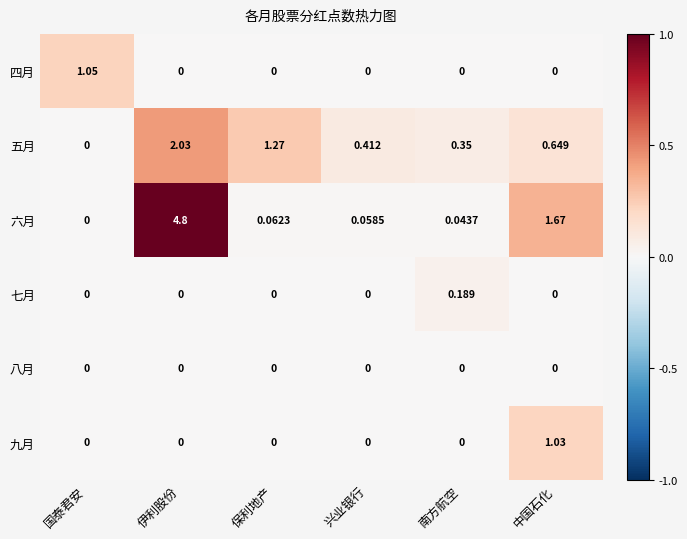

Between 伊利股份 and 保利地产, which series saw the biggest shift?

六月